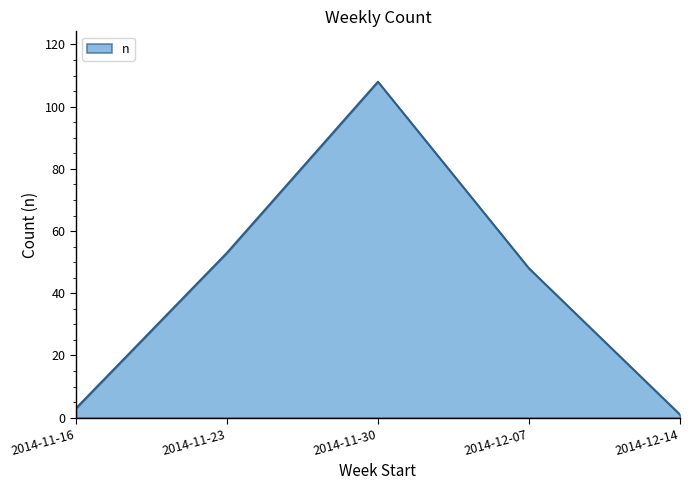

Count the number of categories in the chart.

5